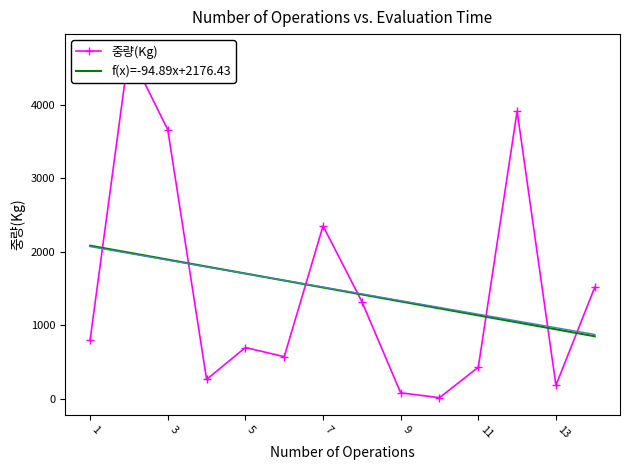

What is the value of the 중량(Kg) point at the 11th from the left?

427.0